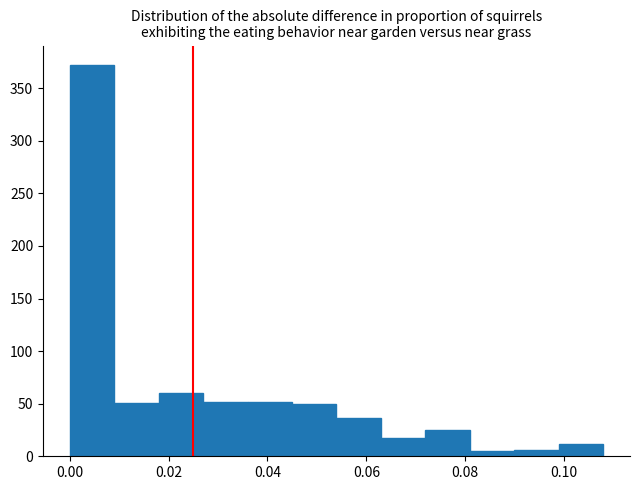

How tall is the bar that spans 0.072 to 0.080 on the x-axis? Neither the bar edges nor the heights are printed on the chart, so give them approximately, as read against the axes.

25